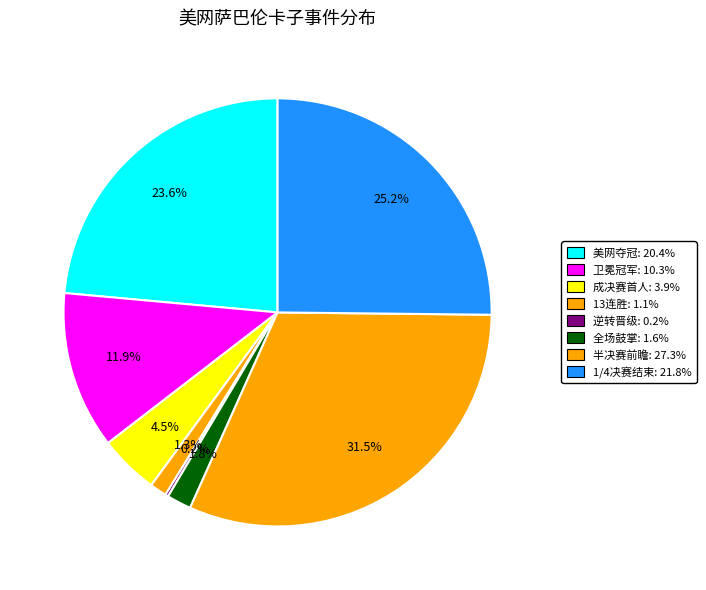

How many segments does this pie chart have?

8